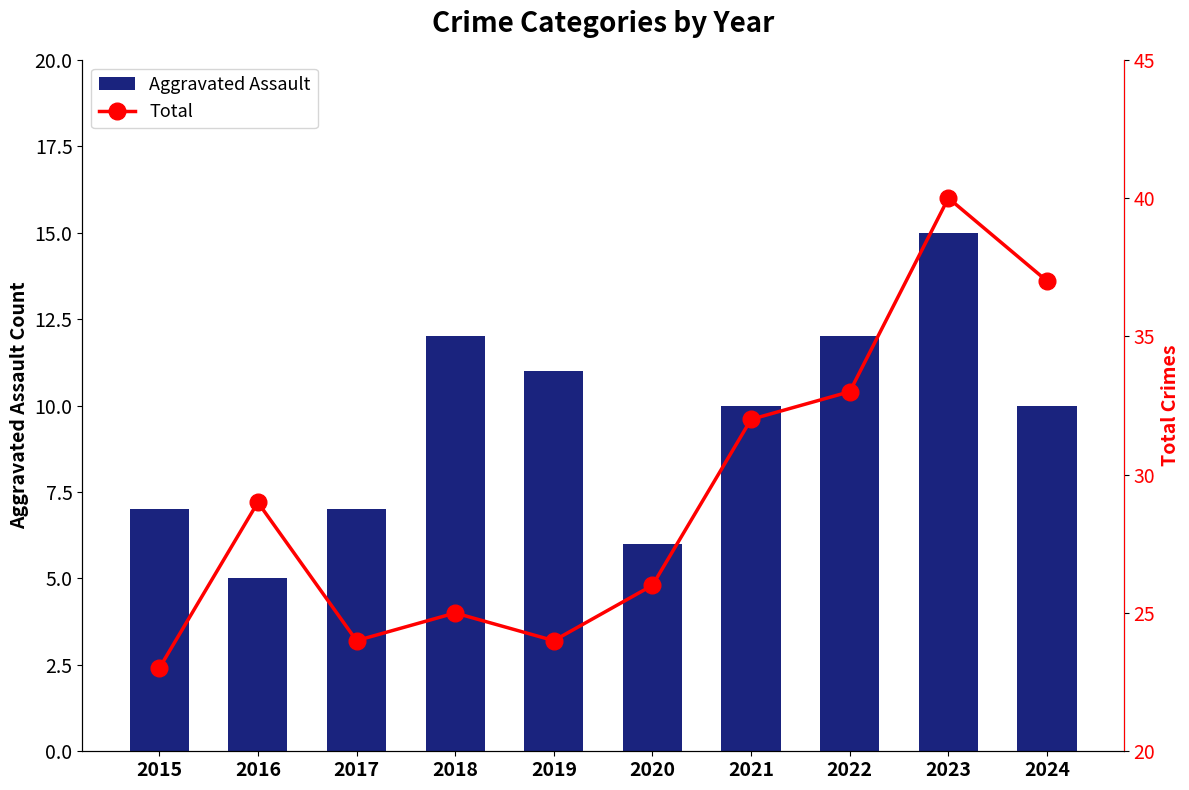

What is the average value of the Total series?

29